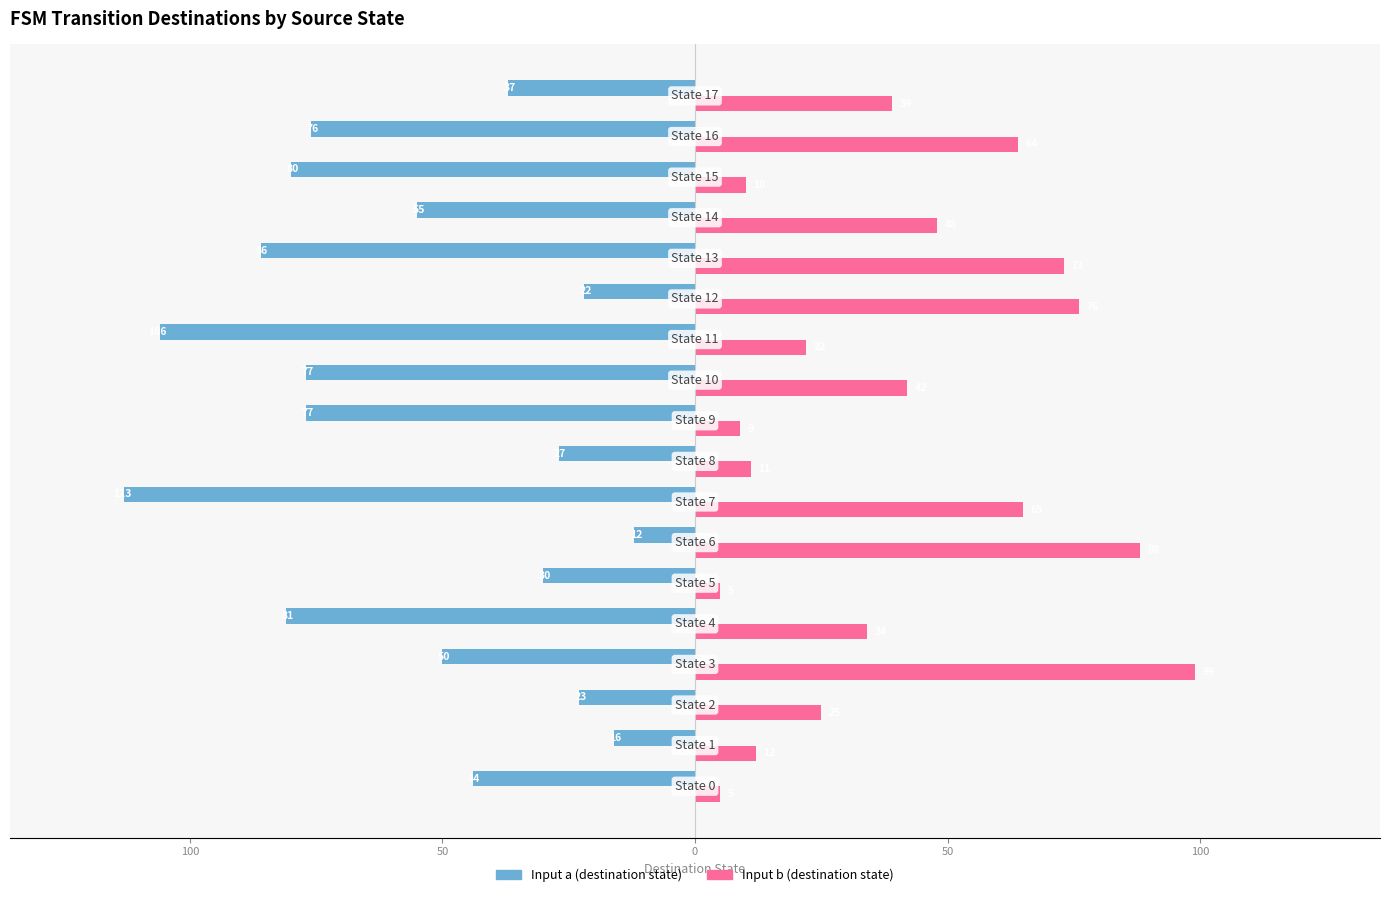

True or false: Input a (dest) has a value of -75 at 0.

False